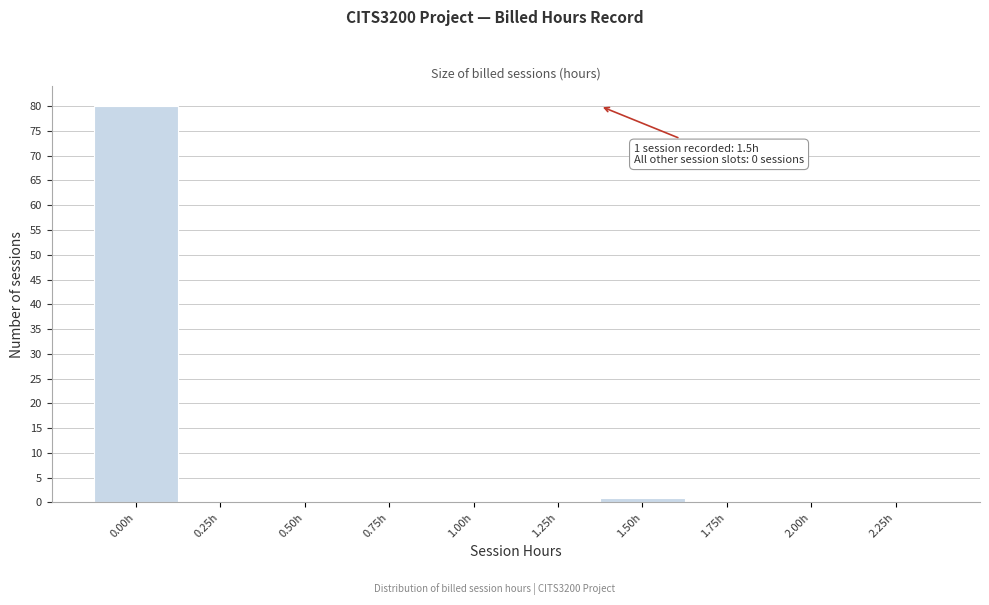

Reading left to right, extract all data points from this chart.

0.00h=80	0.25h=0	0.50h=0	0.75h=0	1.00h=0	1.25h=0	1.50h=1	1.75h=0	2.00h=0	2.25h=0